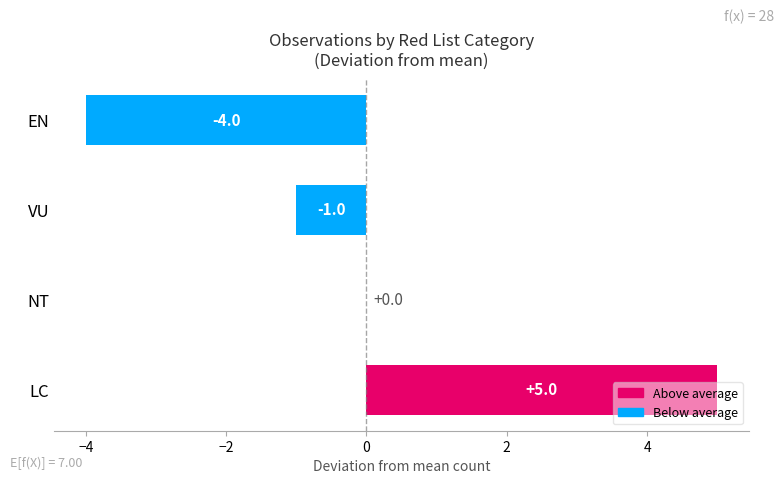

Where is the data nearest to the value 0?

NT